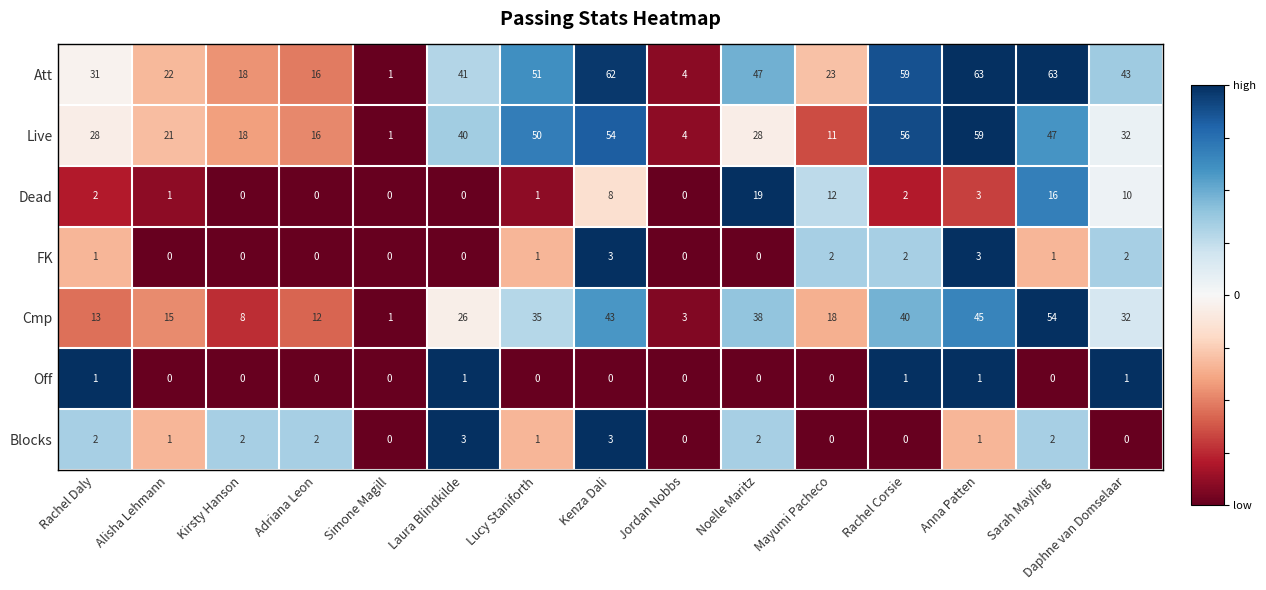

True or false: Off has a value of 0 at Mayumi Pacheco.

True